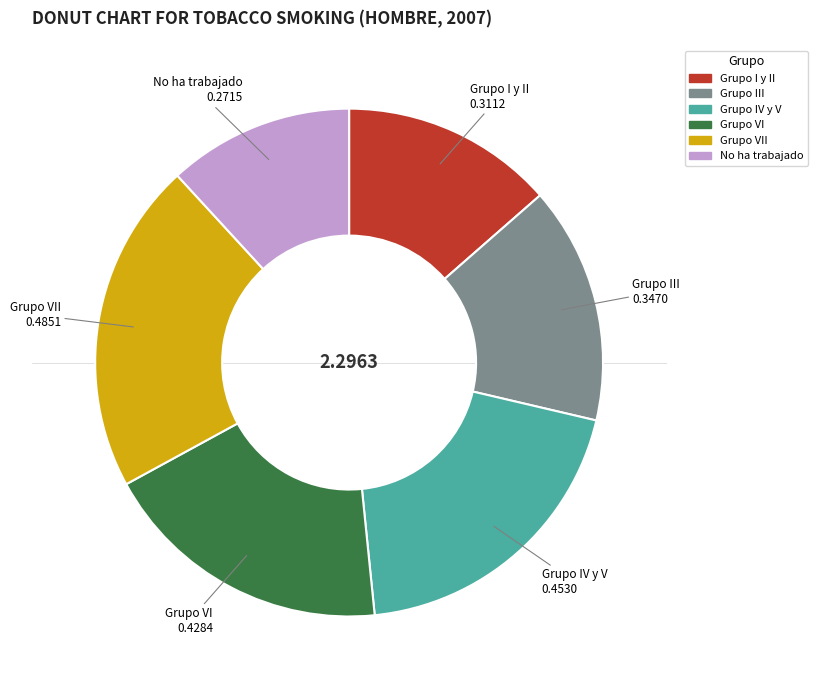

Is there any slice that represents more than half of the pie?

No